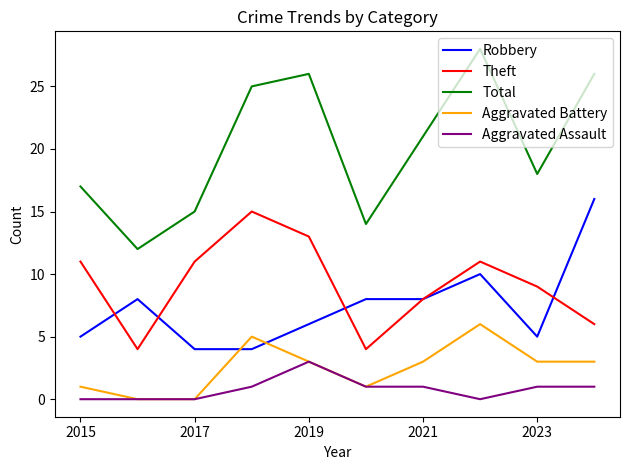

Which series has the widest spread of values?

Total